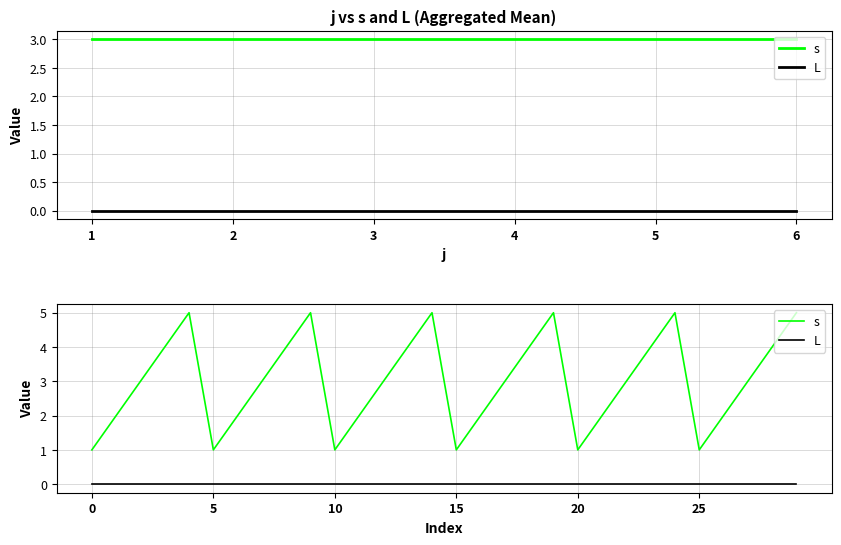

Reading left to right, what are all the values shown in this chart?

s: 1	2	3	4	5	1	2	3	4	5	1	2	3	4	5	1	2	3	4	5	1	2	3	4	5	1	2	3	4	5
L: 0	0	0	0	0	0	0	0	0	0	0	0	0	0	0	0	0	0	0	0	0	0	0	0	0	0	0	0	0	0